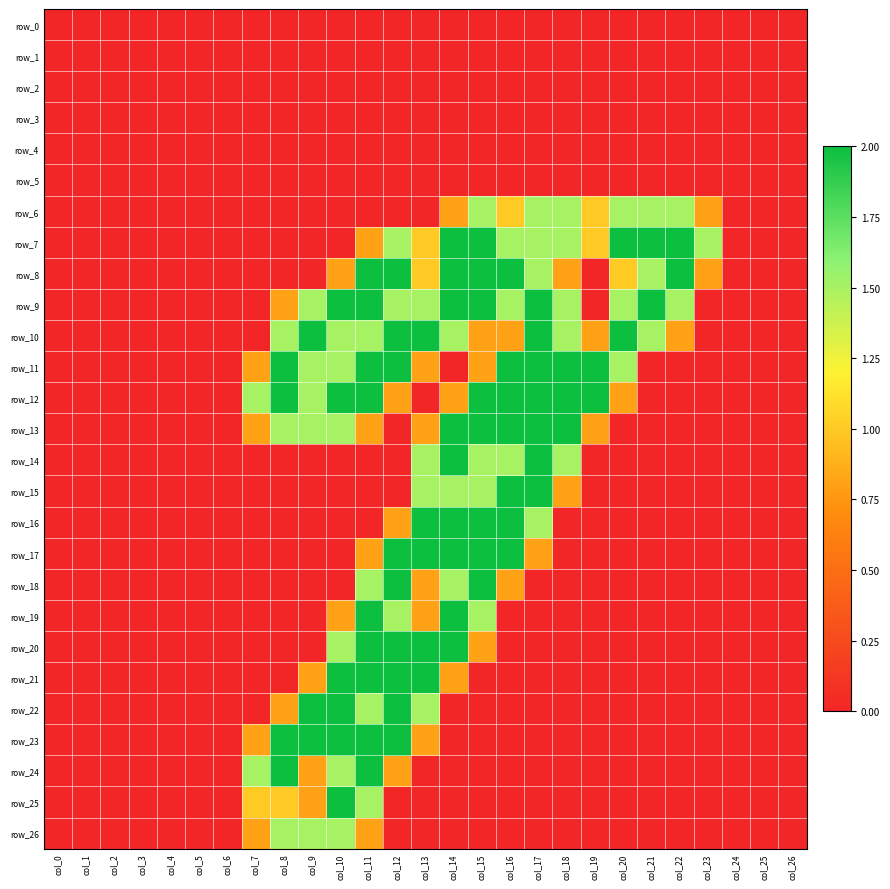

Reading right to left, transcribe all the data shown in this chart.

row_0: 0.0	0.0	0.0	0.0	0.0	0.0	0.0	0.0	0.0	0.0	0.0	0.0	0.0	0.0	0.0	0.0	0.0	0.0	0.0	0.0	0.0	0.0	0.0	0.0	0.0	0.0	0.0
row_1: 0.0	0.0	0.0	0.0	0.0	0.0	0.0	0.0	0.0	0.0	0.0	0.0	0.0	0.0	0.0	0.0	0.0	0.0	0.0	0.0	0.0	0.0	0.0	0.0	0.0	0.0	0.0
row_2: 0.0	0.0	0.0	0.0	0.0	0.0	0.0	0.0	0.0	0.0	0.0	0.0	0.0	0.0	0.0	0.0	0.0	0.0	0.0	0.0	0.0	0.0	0.0	0.0	0.0	0.0	0.0
row_3: 0.0	0.0	0.0	0.0	0.0	0.0	0.0	0.0	0.0	0.0	0.0	0.0	0.0	0.0	0.0	0.0	0.0	0.0	0.0	0.0	0.0	0.0	0.0	0.0	0.0	0.0	0.0
row_4: 0.0	0.0	0.0	0.0	0.0	0.0	0.0	0.0	0.0	0.0	0.0	0.0	0.0	0.0	0.0	0.0	0.0	0.0	0.0	0.0	0.0	0.0	0.0	0.0	0.0	0.0	0.0
row_5: 0.0	0.0	0.0	0.0	0.0	0.0	0.0	0.0	0.0	0.0	0.0	0.0	0.0	0.0	0.0	0.0	0.0	0.0	0.0	0.0	0.0	0.0	0.0	0.0	0.0	0.0	0.0
row_6: 0.0	0.0	0.0	0.8	1.5	1.5	1.5	1.0	1.5	1.5	1.0	1.5	0.8	0.0	0.0	0.0	0.0	0.0	0.0	0.0	0.0	0.0	0.0	0.0	0.0	0.0	0.0
row_7: 0.0	0.0	0.0	1.5	2.0	2.0	2.0	1.0	1.5	1.5	1.5	2.0	2.0	1.0	1.5	0.8	0.0	0.0	0.0	0.0	0.0	0.0	0.0	0.0	0.0	0.0	0.0
row_8: 0.0	0.0	0.0	0.8	2.0	1.5	1.0	0.0	0.8	1.5	2.0	2.0	2.0	1.0	2.0	2.0	0.8	0.0	0.0	0.0	0.0	0.0	0.0	0.0	0.0	0.0	0.0
row_9: 0.0	0.0	0.0	0.0	1.5	2.0	1.5	0.0	1.5	2.0	1.5	2.0	2.0	1.5	1.5	2.0	2.0	1.5	0.8	0.0	0.0	0.0	0.0	0.0	0.0	0.0	0.0
row_10: 0.0	0.0	0.0	0.0	0.8	1.5	2.0	0.8	1.5	2.0	0.8	0.8	1.5	2.0	2.0	1.5	1.5	2.0	1.5	0.0	0.0	0.0	0.0	0.0	0.0	0.0	0.0
row_11: 0.0	0.0	0.0	0.0	0.0	0.0	1.5	2.0	2.0	2.0	2.0	0.8	0.0	0.8	2.0	2.0	1.5	1.5	2.0	0.8	0.0	0.0	0.0	0.0	0.0	0.0	0.0
row_12: 0.0	0.0	0.0	0.0	0.0	0.0	0.8	2.0	2.0	2.0	2.0	2.0	0.8	0.0	0.8	2.0	2.0	1.5	2.0	1.5	0.0	0.0	0.0	0.0	0.0	0.0	0.0
row_13: 0.0	0.0	0.0	0.0	0.0	0.0	0.0	0.8	2.0	2.0	2.0	2.0	2.0	0.8	0.0	0.8	1.5	1.5	1.5	0.8	0.0	0.0	0.0	0.0	0.0	0.0	0.0
row_14: 0.0	0.0	0.0	0.0	0.0	0.0	0.0	0.0	1.5	2.0	1.5	1.5	2.0	1.5	0.0	0.0	0.0	0.0	0.0	0.0	0.0	0.0	0.0	0.0	0.0	0.0	0.0
row_15: 0.0	0.0	0.0	0.0	0.0	0.0	0.0	0.0	0.8	2.0	2.0	1.5	1.5	1.5	0.0	0.0	0.0	0.0	0.0	0.0	0.0	0.0	0.0	0.0	0.0	0.0	0.0
row_16: 0.0	0.0	0.0	0.0	0.0	0.0	0.0	0.0	0.0	1.5	2.0	2.0	2.0	2.0	0.8	0.0	0.0	0.0	0.0	0.0	0.0	0.0	0.0	0.0	0.0	0.0	0.0
row_17: 0.0	0.0	0.0	0.0	0.0	0.0	0.0	0.0	0.0	0.8	2.0	2.0	2.0	2.0	2.0	0.8	0.0	0.0	0.0	0.0	0.0	0.0	0.0	0.0	0.0	0.0	0.0
row_18: 0.0	0.0	0.0	0.0	0.0	0.0	0.0	0.0	0.0	0.0	0.8	2.0	1.5	0.8	2.0	1.5	0.0	0.0	0.0	0.0	0.0	0.0	0.0	0.0	0.0	0.0	0.0
row_19: 0.0	0.0	0.0	0.0	0.0	0.0	0.0	0.0	0.0	0.0	0.0	1.5	2.0	0.8	1.5	2.0	0.8	0.0	0.0	0.0	0.0	0.0	0.0	0.0	0.0	0.0	0.0
row_20: 0.0	0.0	0.0	0.0	0.0	0.0	0.0	0.0	0.0	0.0	0.0	0.8	2.0	2.0	2.0	2.0	1.5	0.0	0.0	0.0	0.0	0.0	0.0	0.0	0.0	0.0	0.0
row_21: 0.0	0.0	0.0	0.0	0.0	0.0	0.0	0.0	0.0	0.0	0.0	0.0	0.8	2.0	2.0	2.0	2.0	0.8	0.0	0.0	0.0	0.0	0.0	0.0	0.0	0.0	0.0
row_22: 0.0	0.0	0.0	0.0	0.0	0.0	0.0	0.0	0.0	0.0	0.0	0.0	0.0	1.5	2.0	1.5	2.0	2.0	0.8	0.0	0.0	0.0	0.0	0.0	0.0	0.0	0.0
row_23: 0.0	0.0	0.0	0.0	0.0	0.0	0.0	0.0	0.0	0.0	0.0	0.0	0.0	0.8	2.0	2.0	2.0	2.0	2.0	0.8	0.0	0.0	0.0	0.0	0.0	0.0	0.0
row_24: 0.0	0.0	0.0	0.0	0.0	0.0	0.0	0.0	0.0	0.0	0.0	0.0	0.0	0.0	0.8	2.0	1.5	0.8	2.0	1.5	0.0	0.0	0.0	0.0	0.0	0.0	0.0
row_25: 0.0	0.0	0.0	0.0	0.0	0.0	0.0	0.0	0.0	0.0	0.0	0.0	0.0	0.0	0.0	1.5	2.0	0.8	1.0	1.0	0.0	0.0	0.0	0.0	0.0	0.0	0.0
row_26: 0.0	0.0	0.0	0.0	0.0	0.0	0.0	0.0	0.0	0.0	0.0	0.0	0.0	0.0	0.0	0.8	1.5	1.5	1.5	0.8	0.0	0.0	0.0	0.0	0.0	0.0	0.0